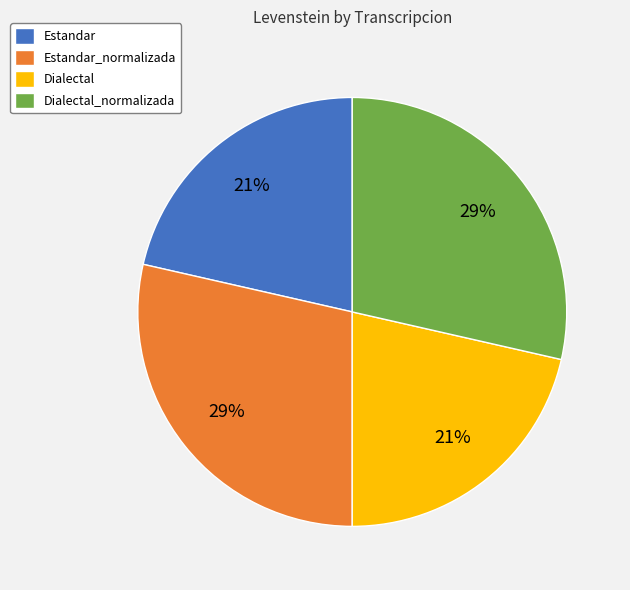

Is Estandar the majority of the pie?

No